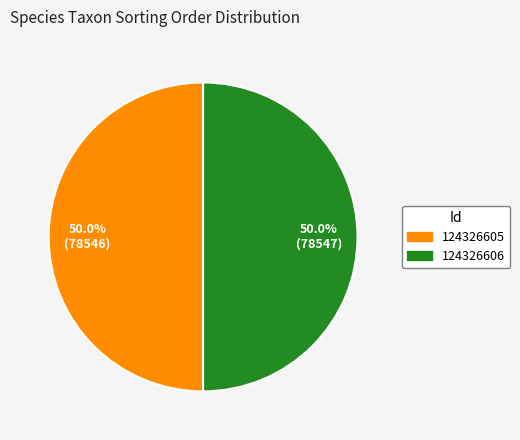

What is the ratio of the value at 124326606 to the value at 124326605?

1.0